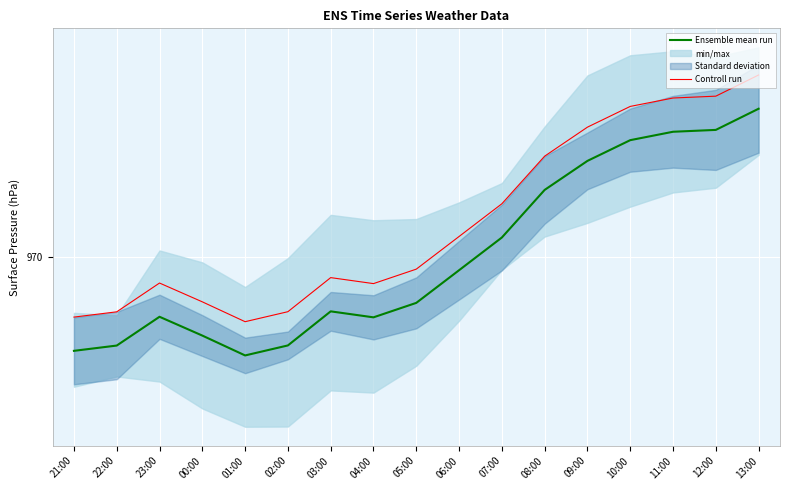

At which label is Ensemble mean run closest to 970?

06:00